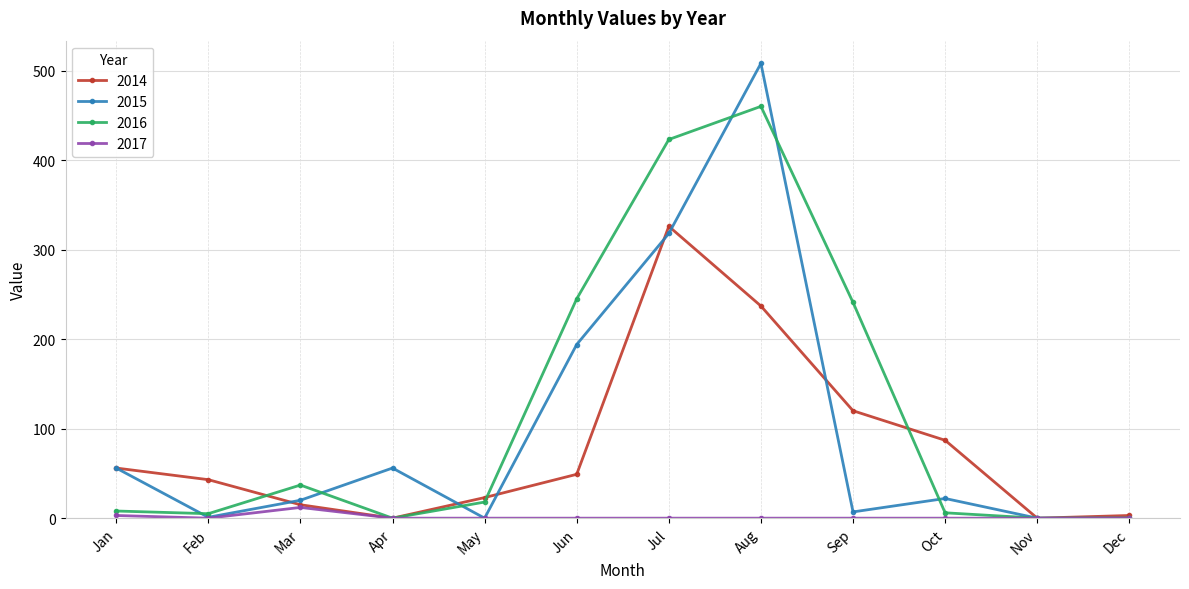

At which label is 2015 closest to 254?

Jun